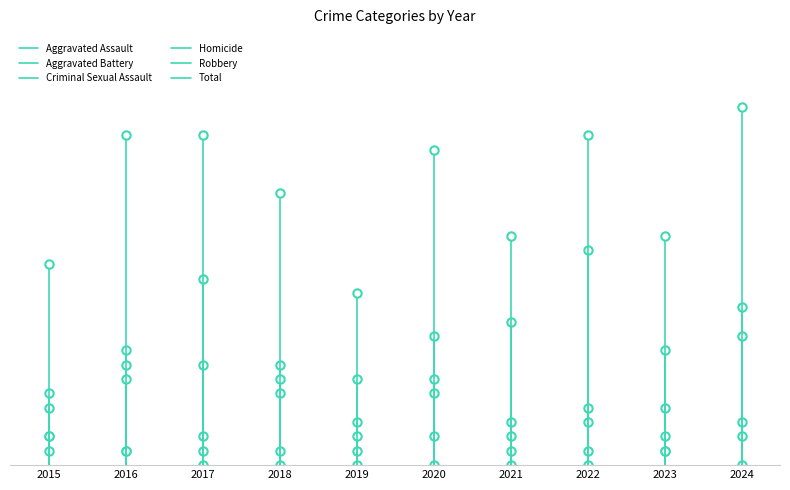

Rank the series by their maximum value, from highest to lowest.

Total, Robbery, Aggravated Assault, Aggravated Battery, Criminal Sexual Assault, Homicide